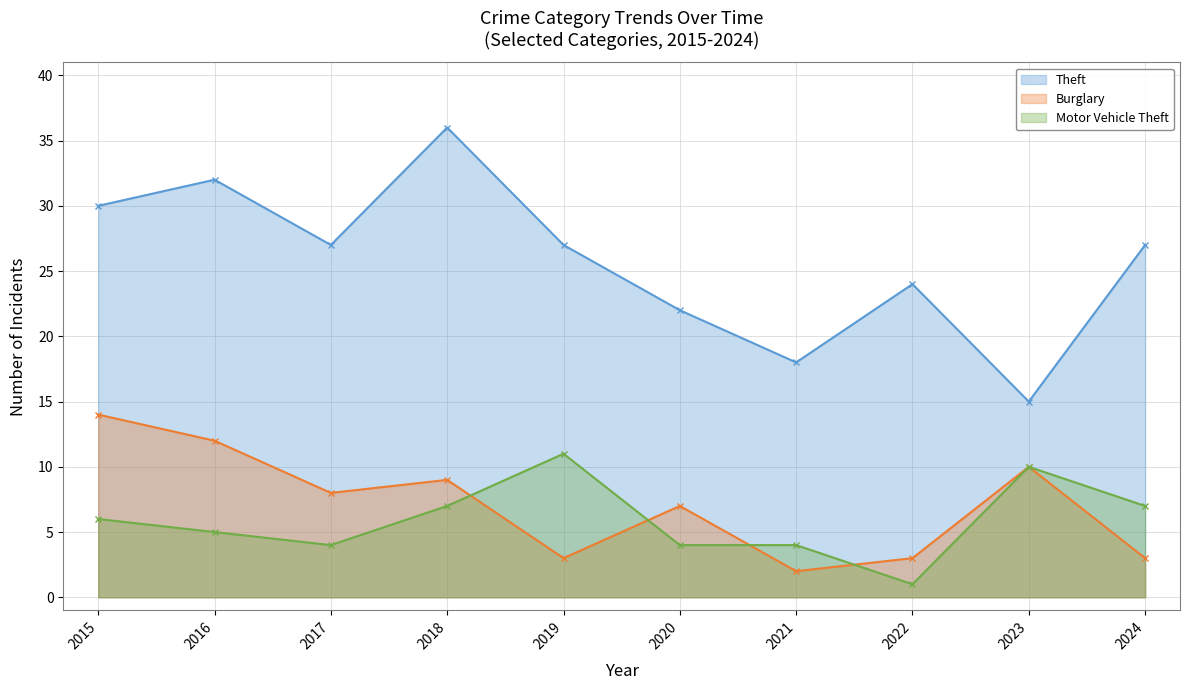

True or false: Burglary and Motor Vehicle Theft intersect in this chart.

True